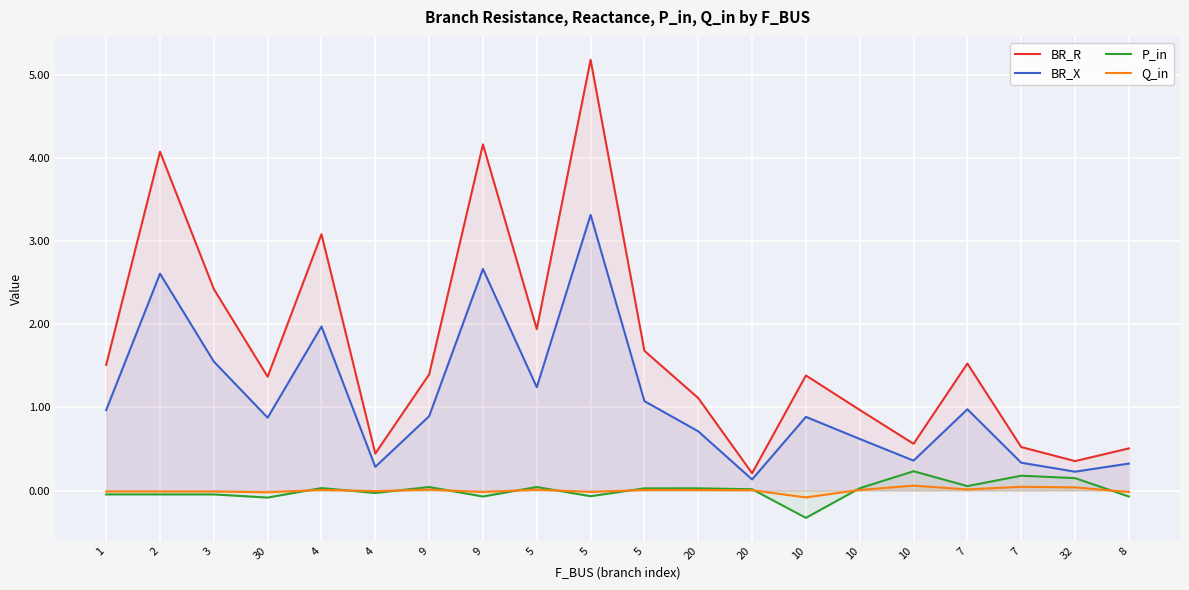

Reading right to left, transcribe all the data shown in this chart.

BR_R: 0.5	0.4	0.5	1.5	0.6	1.0	1.4	0.2	1.1	1.7	5.2	1.9	4.2	1.4	0.4	3.1	1.4	2.4	4.1	1.5
BR_X: 0.3	0.2	0.3	1.0	0.4	0.6	0.9	0.1	0.7	1.1	3.3	1.2	2.7	0.9	0.3	2.0	0.9	1.6	2.6	1.0
P_in: -0.1	0.1	0.2	0.1	0.2	0.0	-0.3	0.0	0.0	0.0	-0.1	0.0	-0.1	0.0	-0.0	0.0	-0.1	-0.0	-0.0	-0.0
Q_in: -0.0	0.0	0.0	0.0	0.1	0.0	-0.1	0.0	0.0	0.0	-0.0	0.0	-0.0	0.0	-0.0	0.0	-0.0	-0.0	-0.0	-0.0